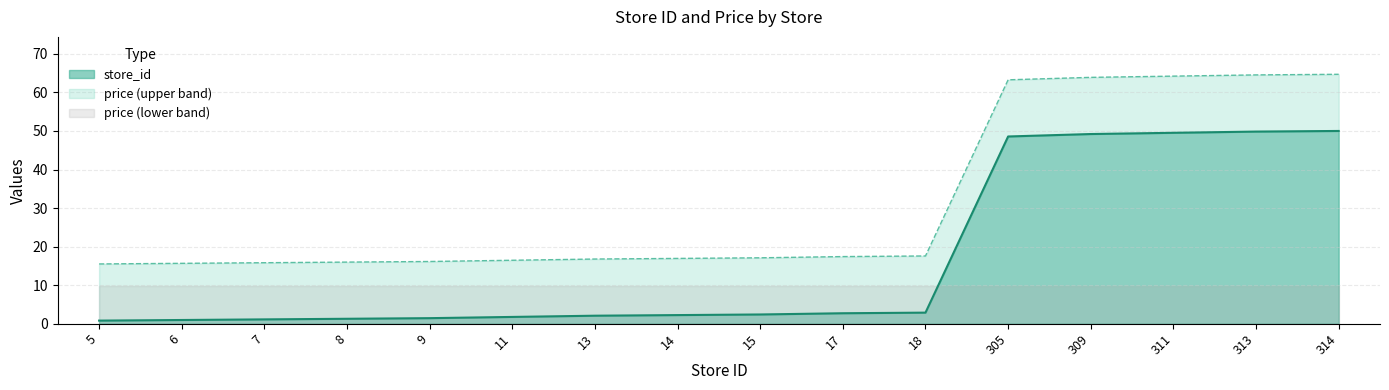

Between 305 and 9, which is larger?

305